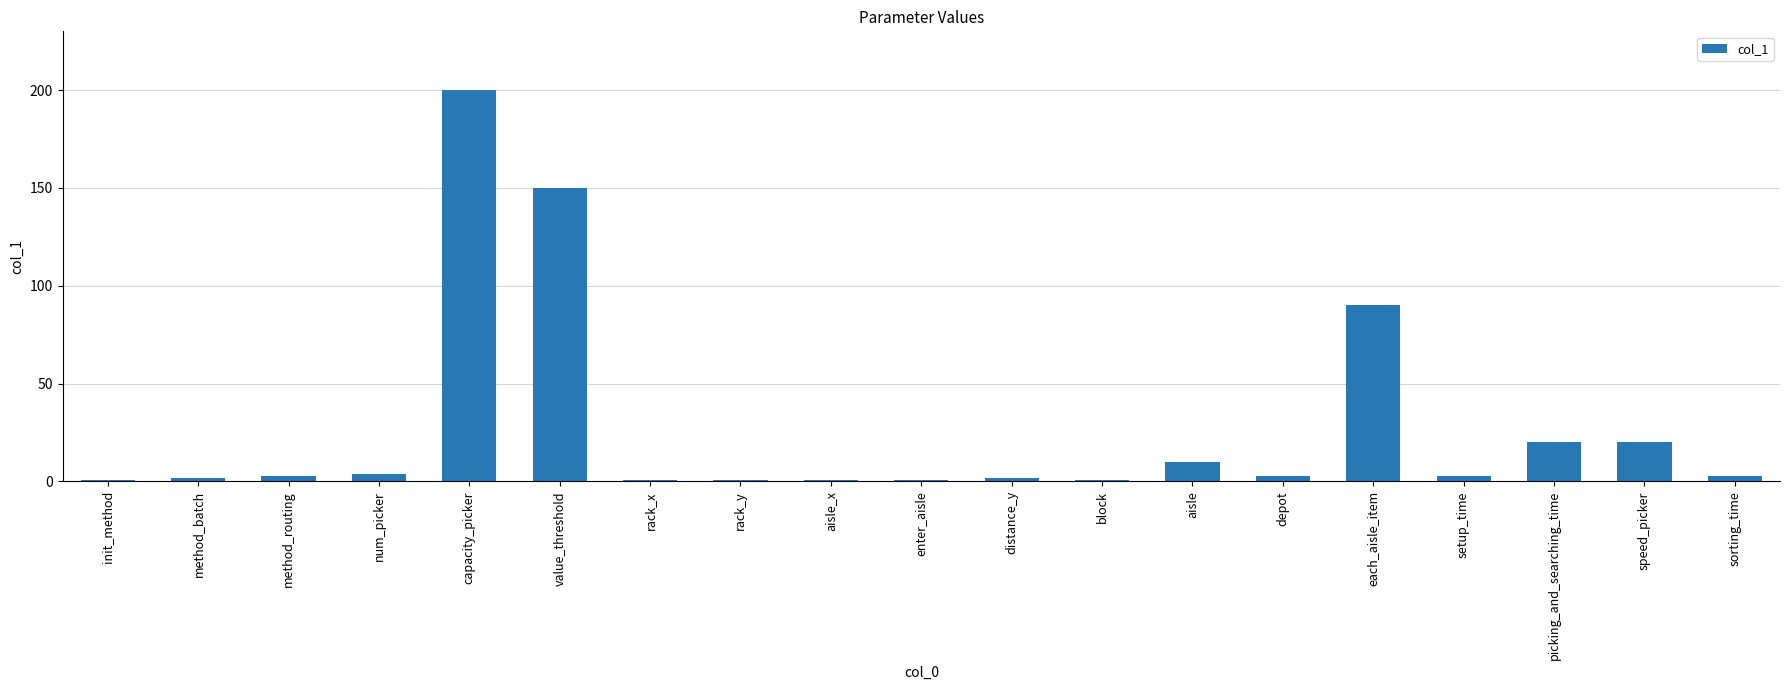

Reading right to left, what are all the values shown in this chart?

3	20	20	3	90	3	10	1	2	1	1	1	1	150	200	4	3	2	1